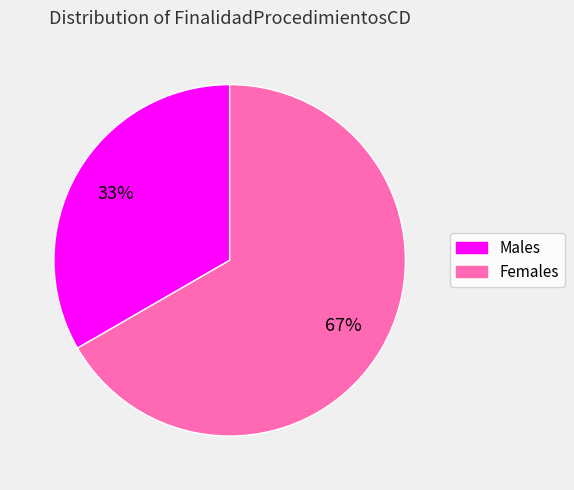

Does any single category account for the majority?

Yes